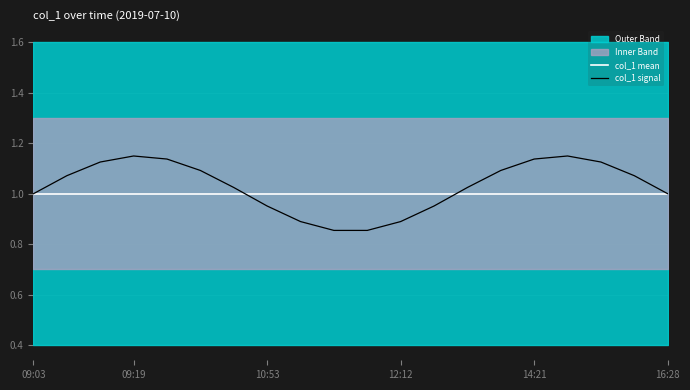

How many times do col_1 mean and col_1 signal cross each other?

2